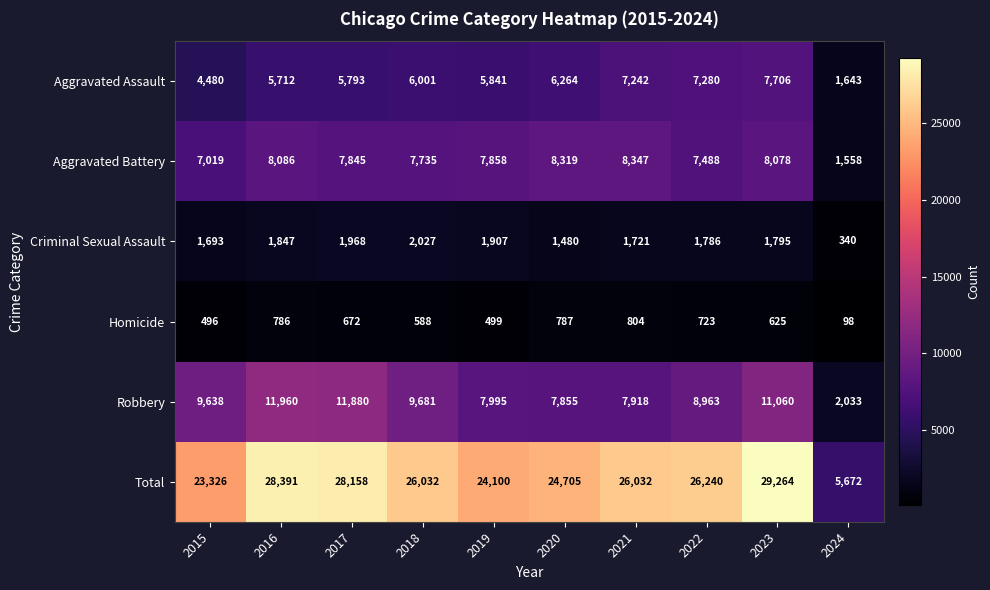

Which series has the widest spread of values?

Total